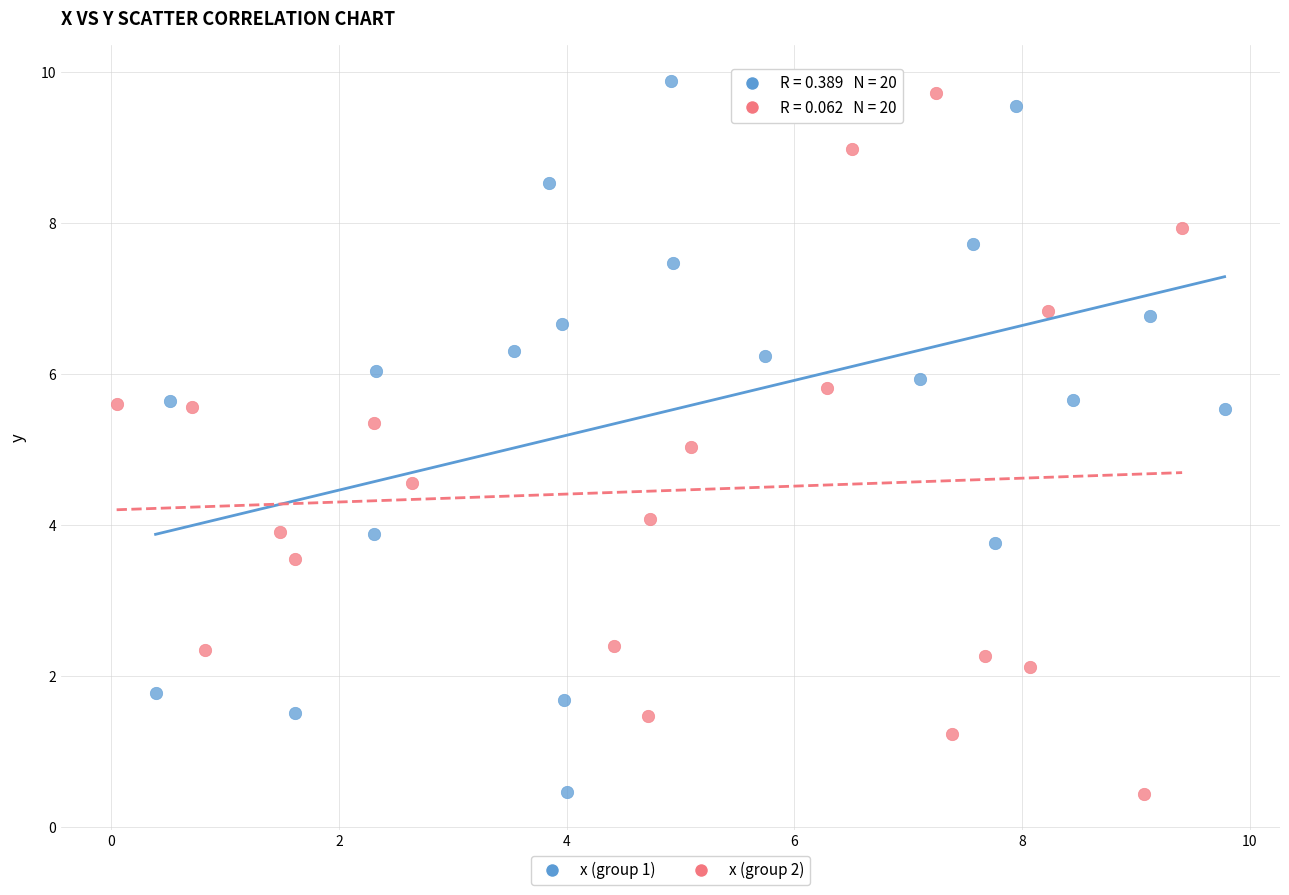

What are all the series names shown in the legend?

x (group 1), x (group 2)